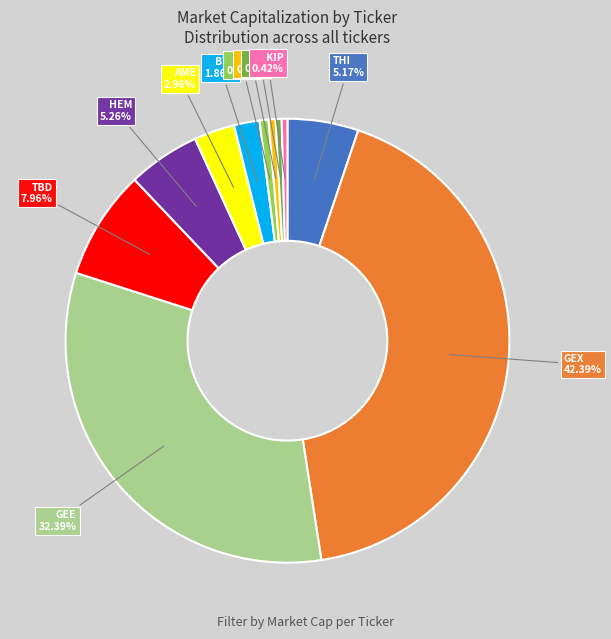

Is there a majority slice in this chart?

No